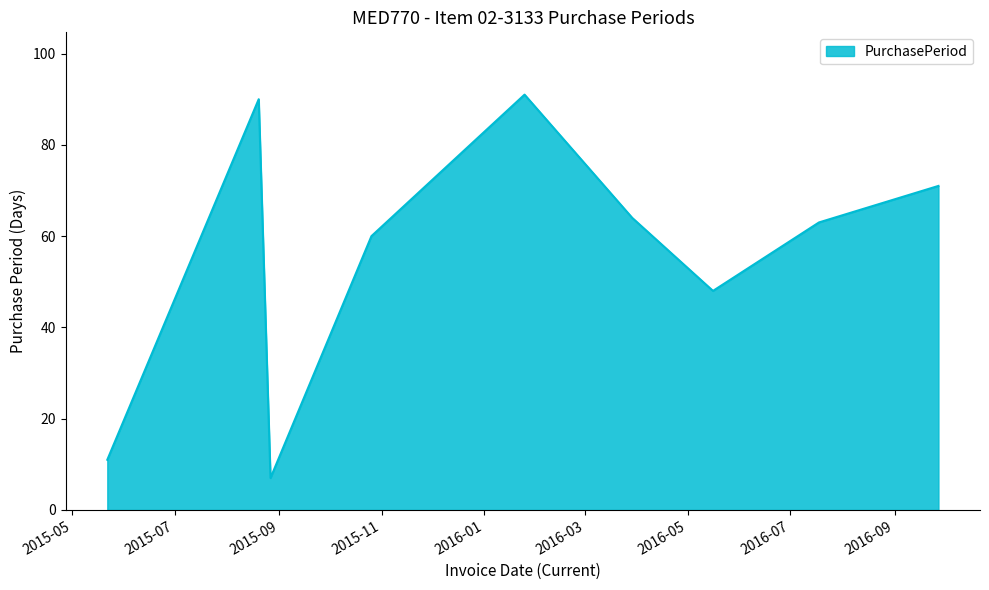

What is the smallest value displayed?

7